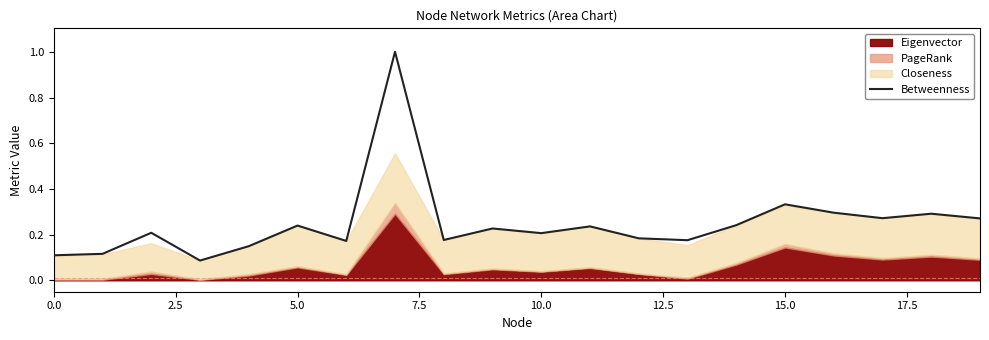

The Betweenness series shows 0.1 at 10.0. True or false?

False